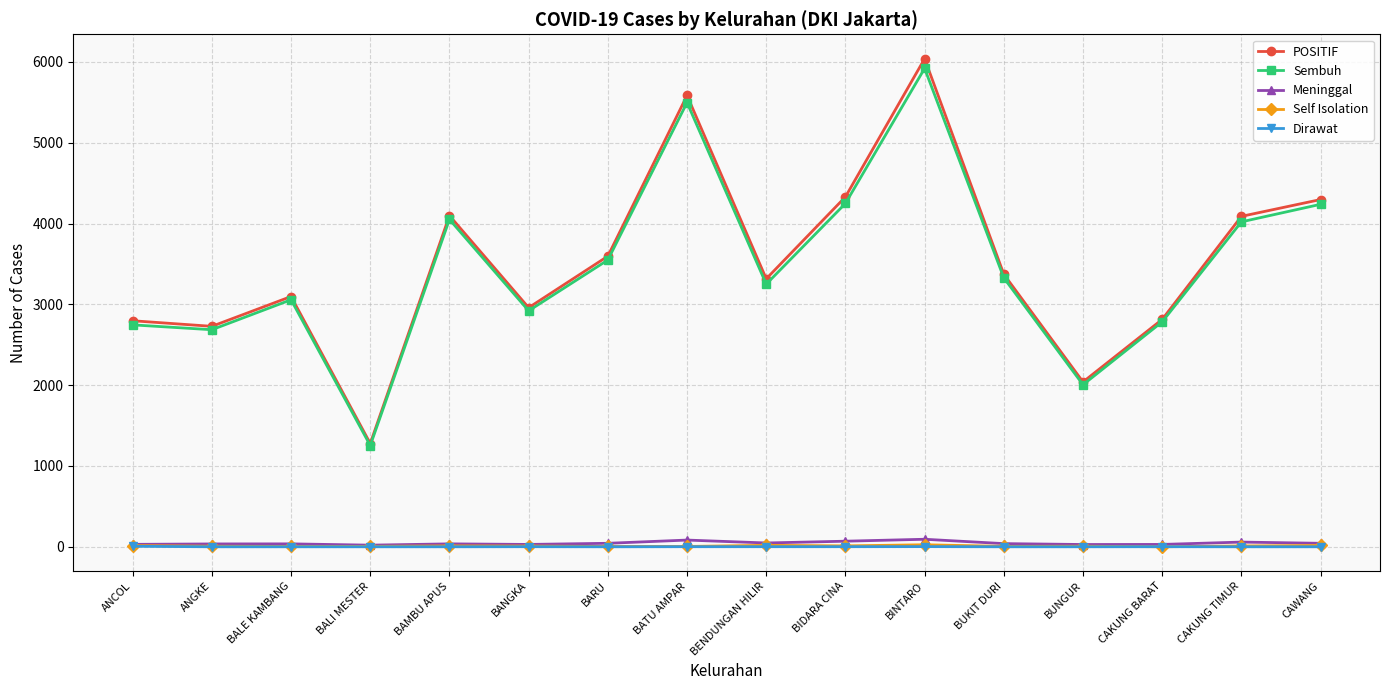

Is it true that Sembuh equals 5920 at BINTARO?

True